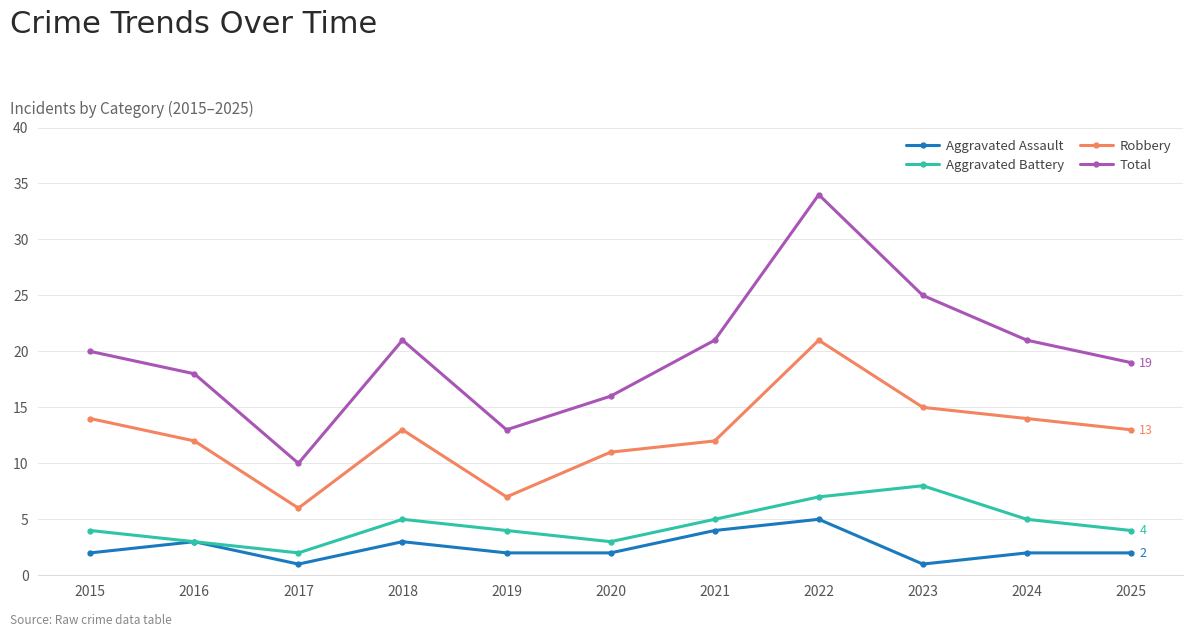

Is it true that Aggravated Assault equals 6 at 2021?

False